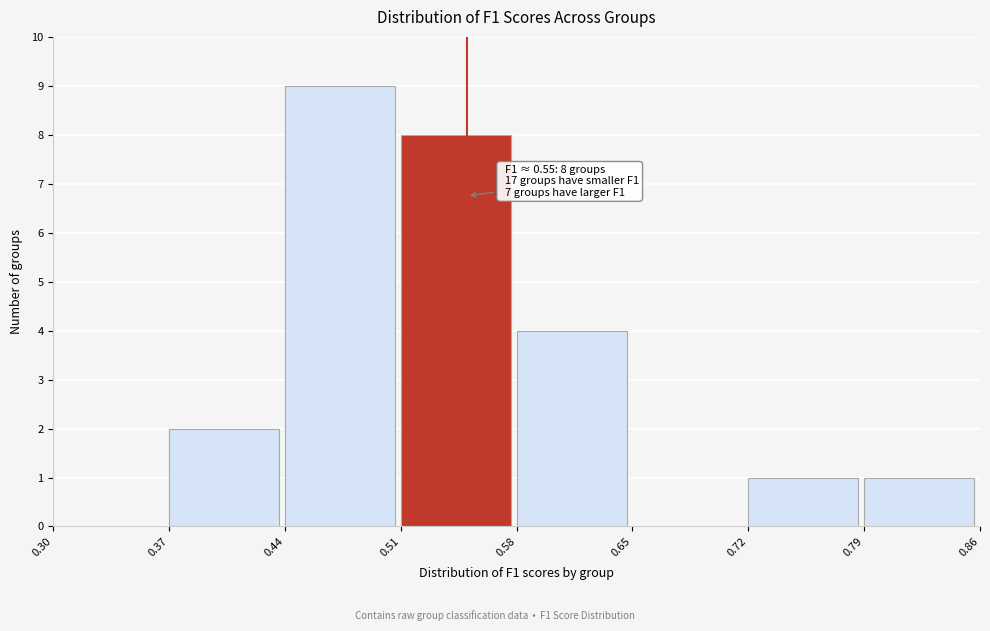

Over which range of the x-axis is the bar tallest?

0.44 to 0.51